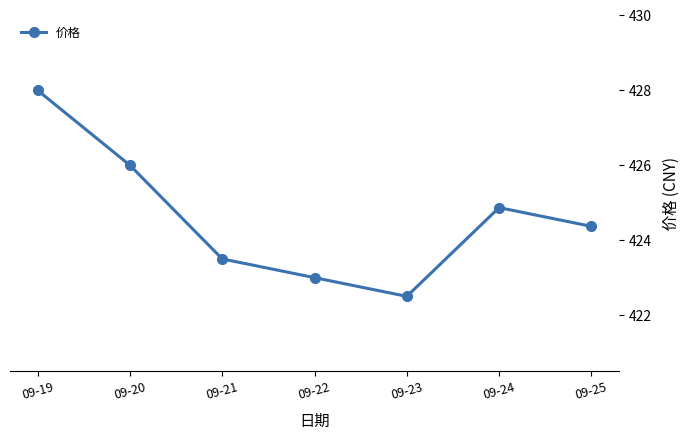

Reading left to right, list all the values displayed in this chart.

09-19=428.0	09-20=426.0	09-21=423.5	09-22=423.0	09-23=422.5	09-24=424.9	09-25=424.4